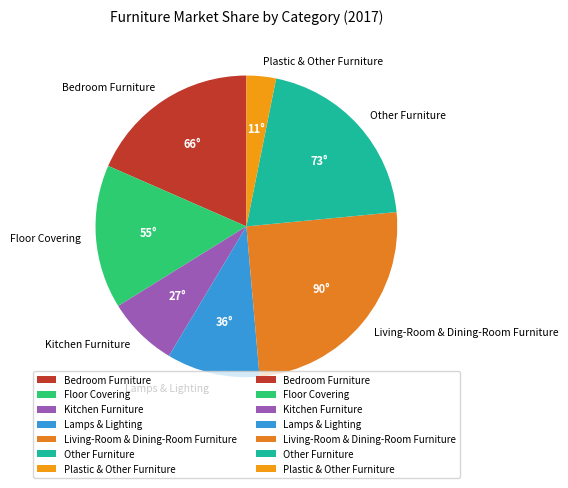

Which category has the biggest portion of the pie?

Living-Room & Dining-Room Furniture